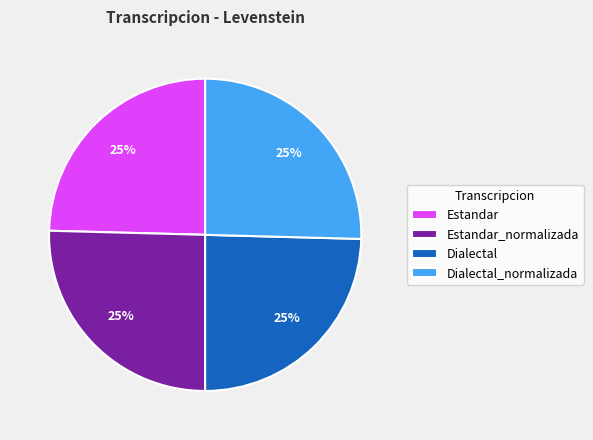

Approximately how many times larger is the value at Estandar_normalizada compared to Estandar?

1.0